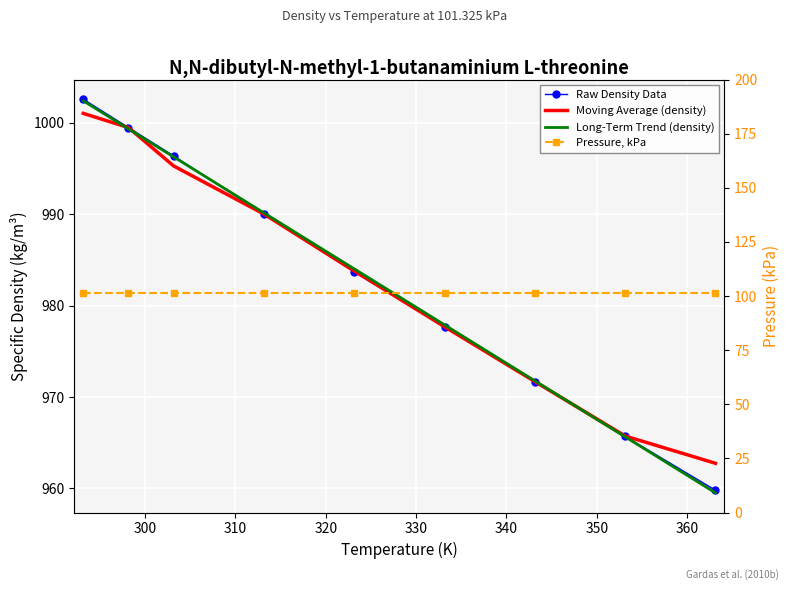

The value of Moving Average (density) at 360 is 1693.7. True or false?

False